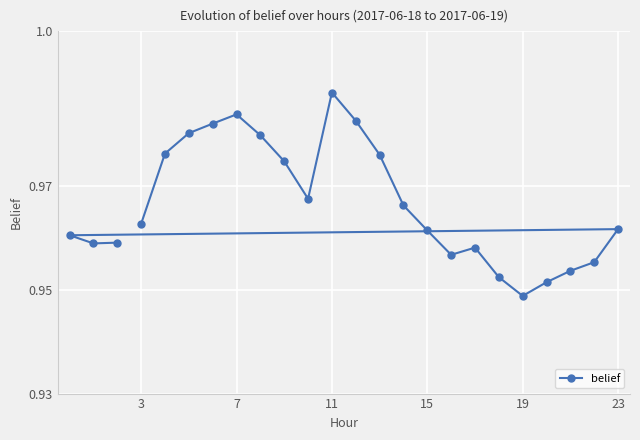

How many values are between 0 and 1?

24